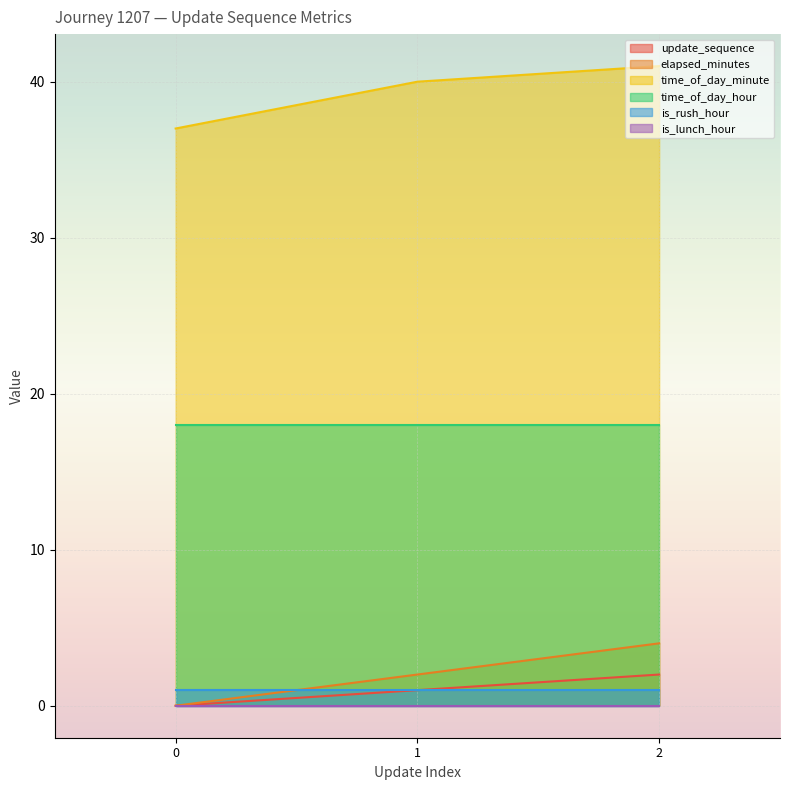

What is the minimum value for time_of_day_hour?

18